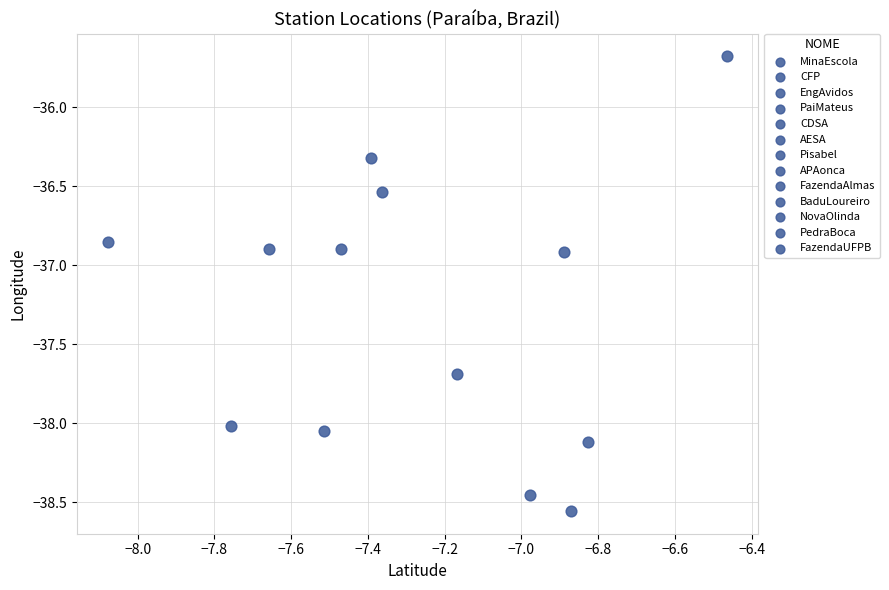

What is the range of Y values (max minus min)?

2.9